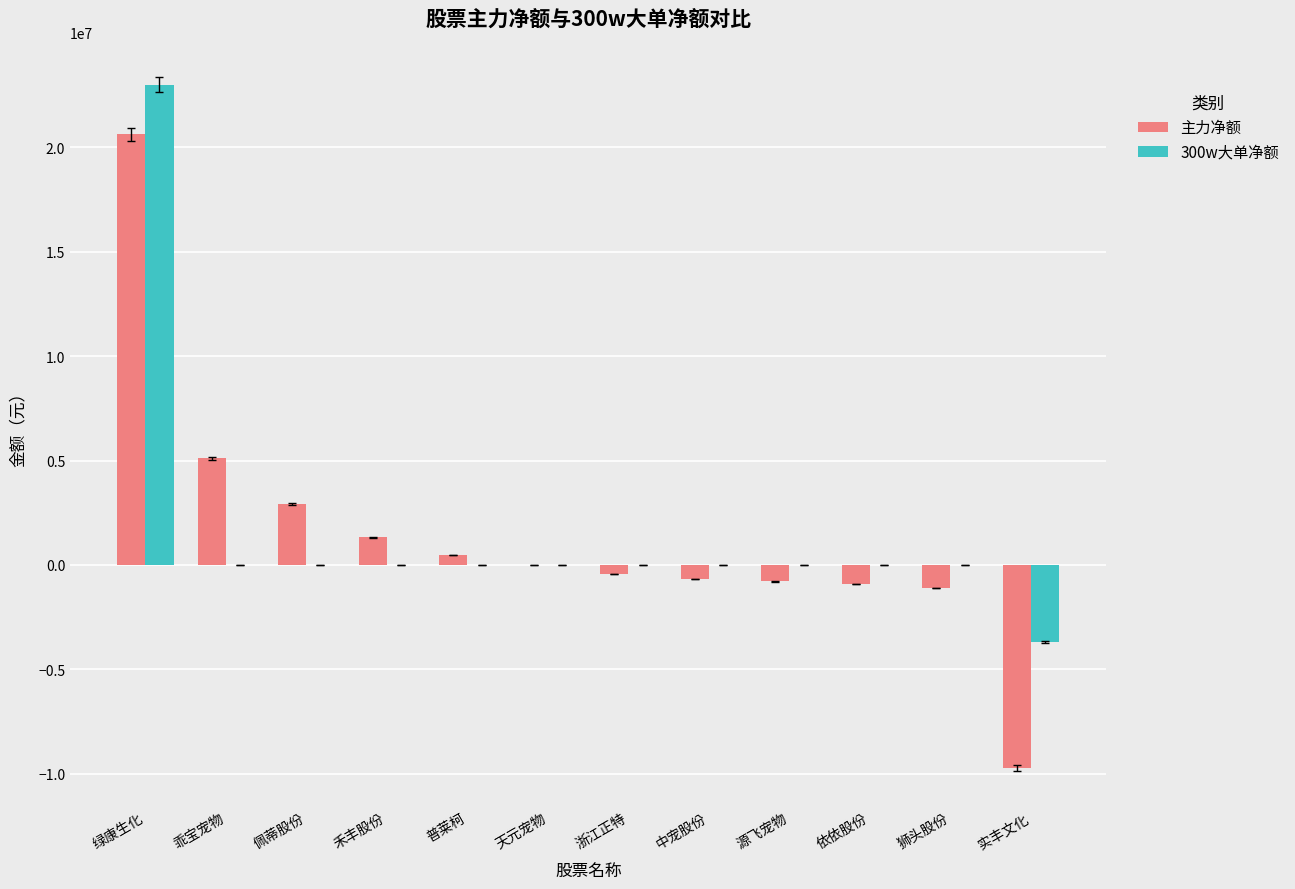

Is the value of 300w大单净额 at 实丰文化 greater than the value of 主力净额 at 浙江正特?

No